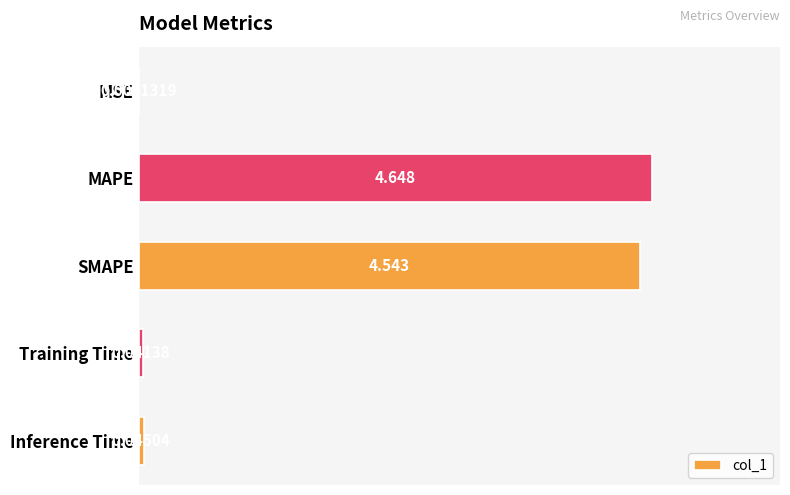

Count the number of categories in the chart.

5